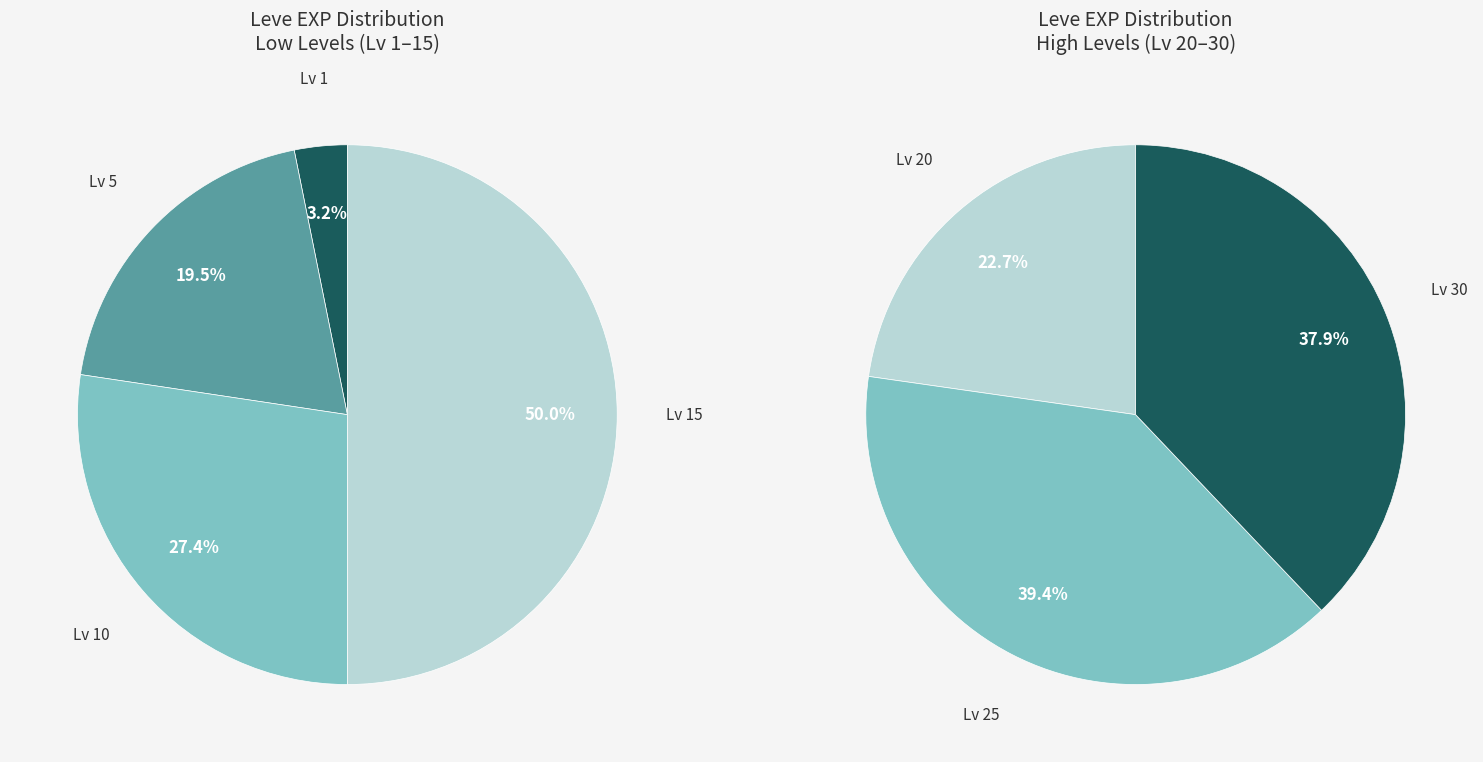

Count the number of slices in the pie.

7